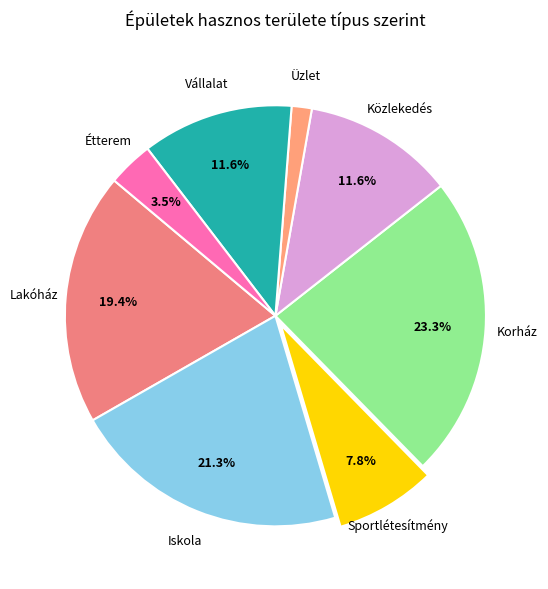

To the nearest percent, what is the average slice percentage?

12%